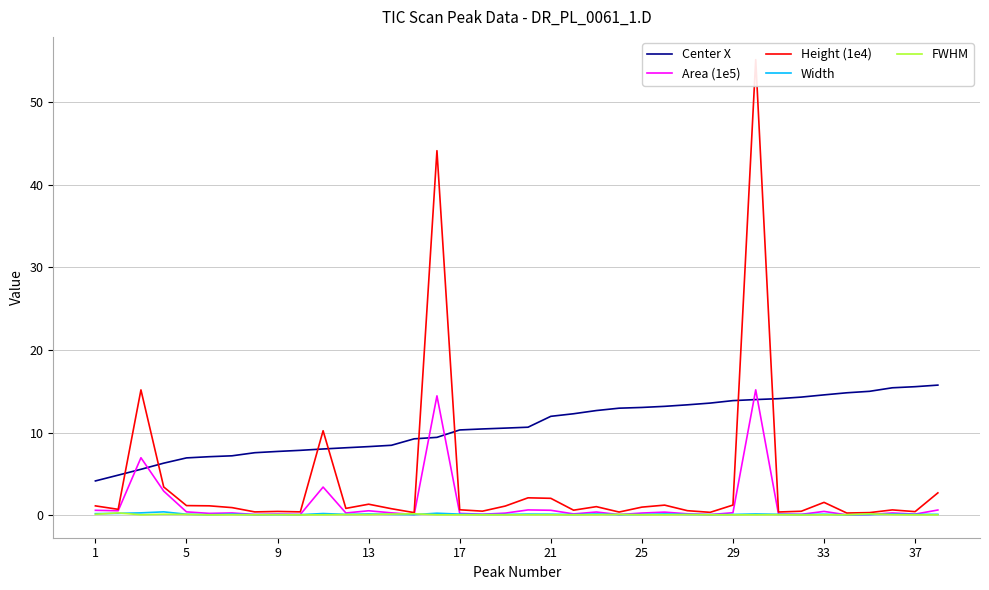

How many distinct data groups are displayed?

5